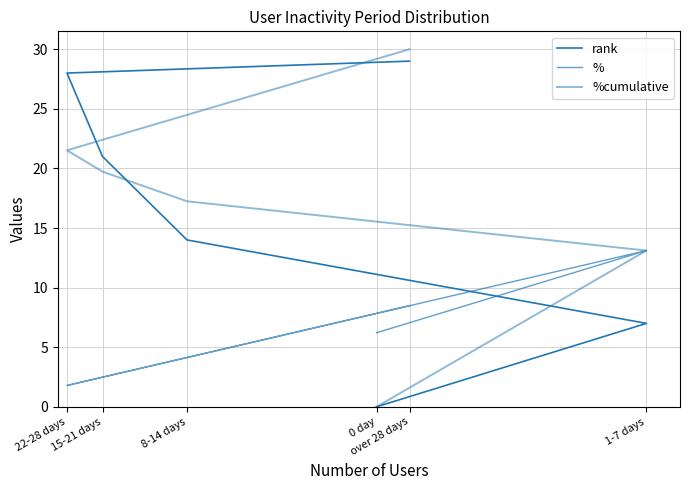

Which series has the largest range (max minus min)?

%cumulative